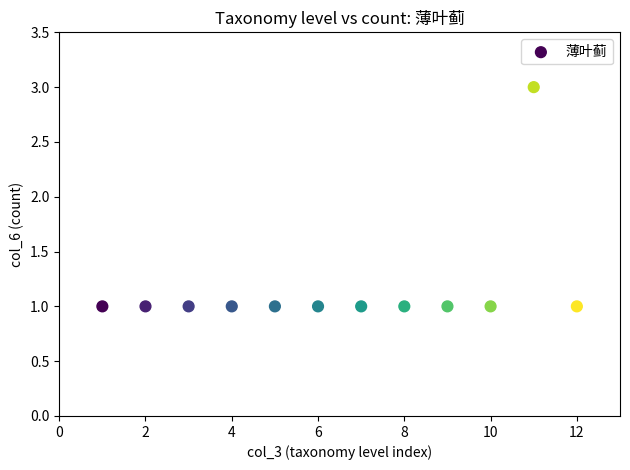

What is the average X value?

6